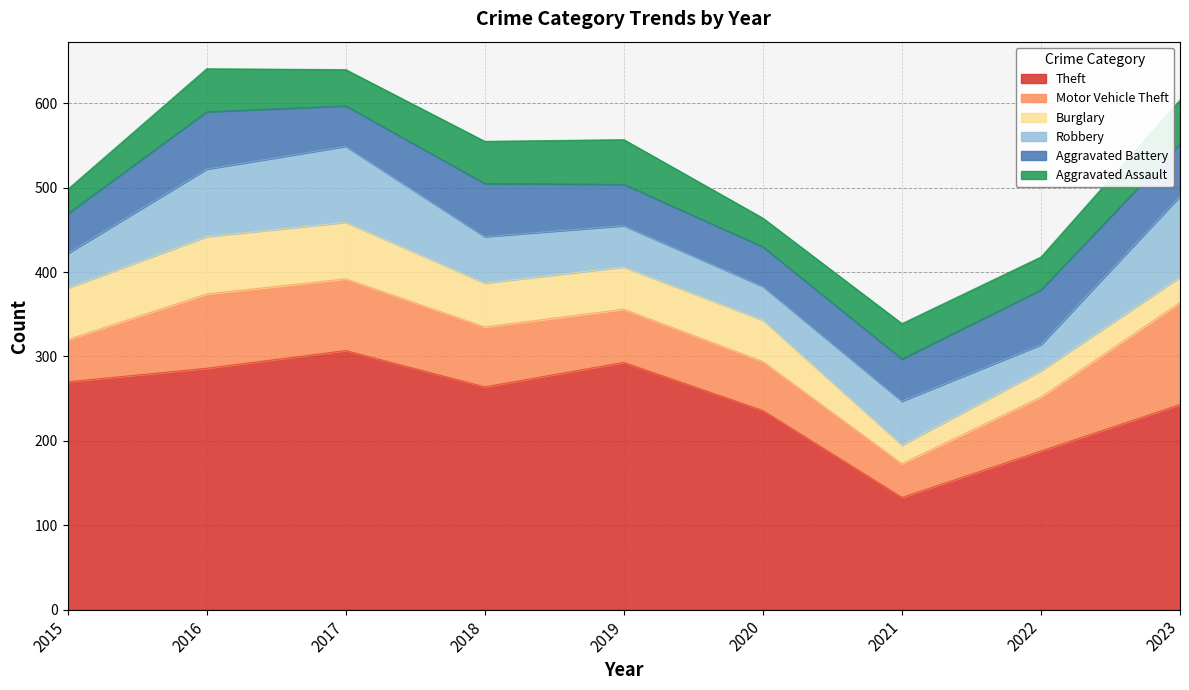

At which label does Motor Vehicle Theft first exceed 64?

2016